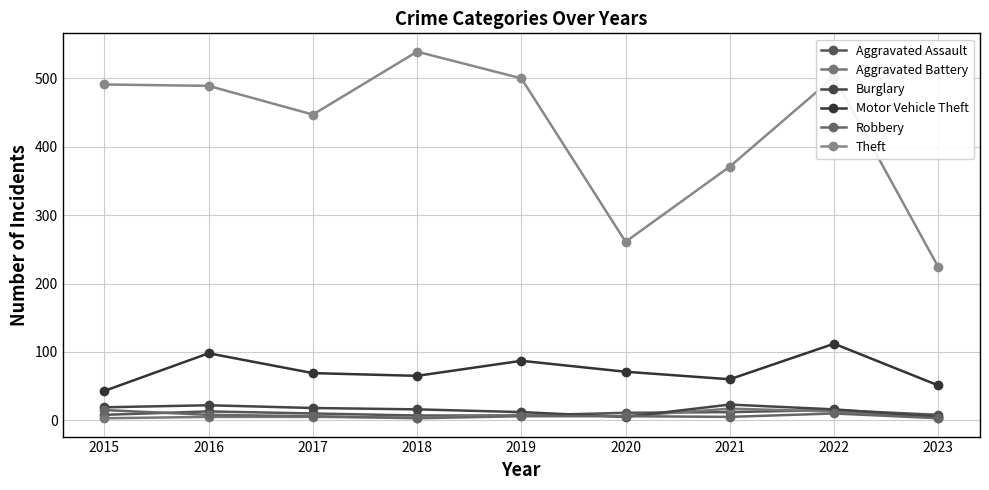

True or false: Theft and Aggravated Battery intersect in this chart.

False